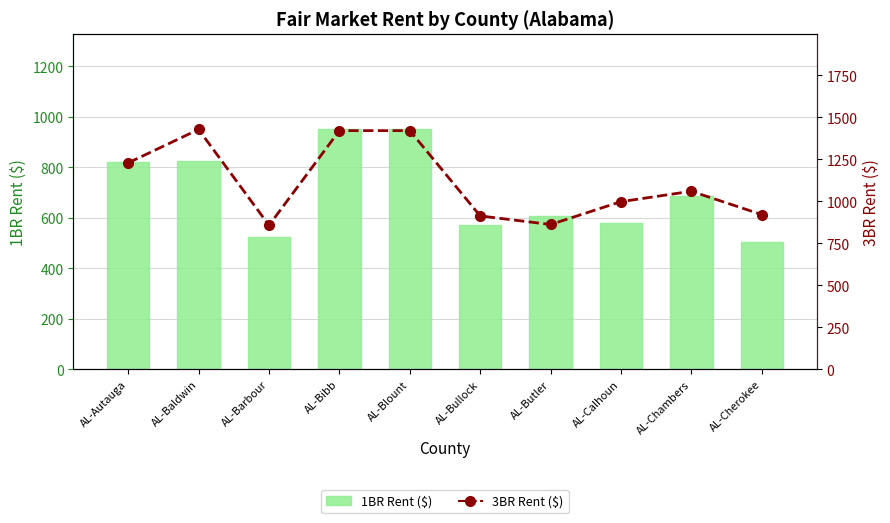

What is the label of the 6th bar from the left?

AL-Bullock